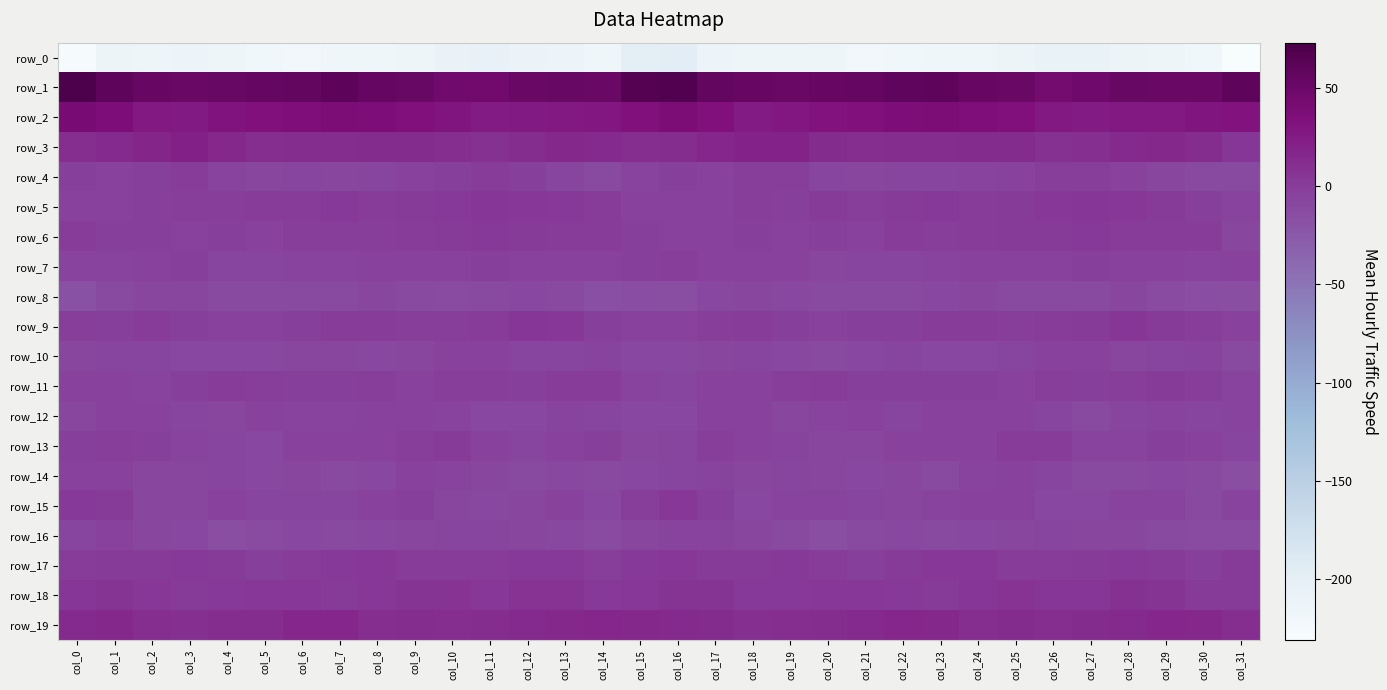

Rank the categories by row_11 value from highest to lowest.

col_29, col_13, col_20, col_14, col_4, col_26, col_30, col_19, col_28, col_5, col_8, col_10, col_11, col_23, col_3, col_21, col_24, col_6, col_12, col_7, col_27, col_22, col_0, col_1, col_18, col_25, col_9, col_17, col_2, col_31, col_15, col_16